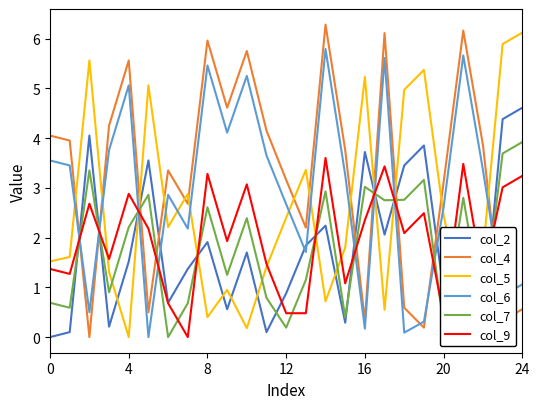

In col_4, how many points are higher than both neighbors (excluding endpoints)?

7